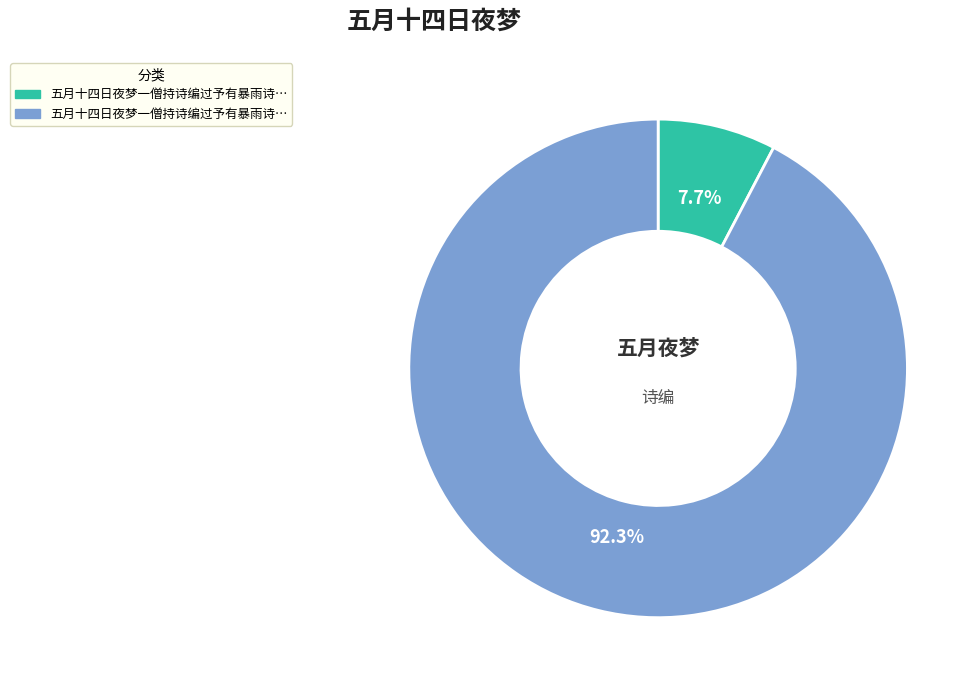

Count the number of slices in the pie.

2